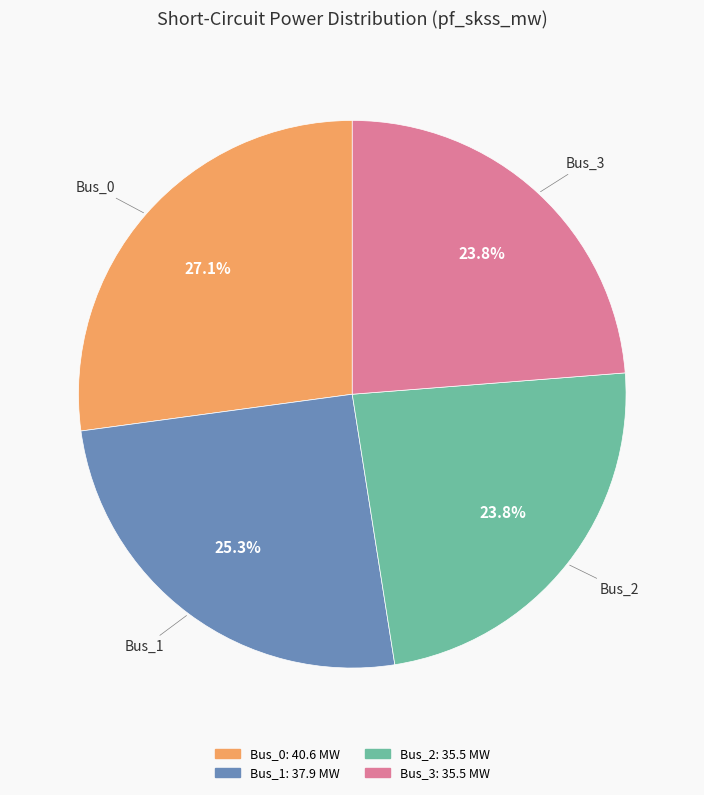

Between Bus_0 and Bus_1, which is larger?

Bus_0